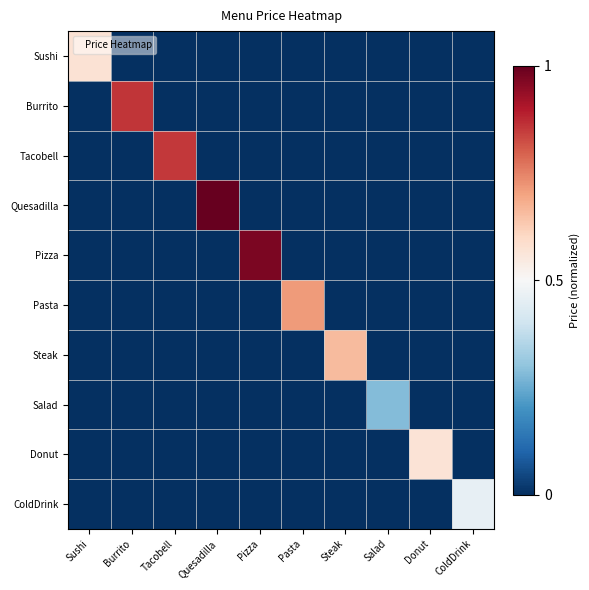

Reading left to right, what are all the values shown in this chart?

Sushi: Sushi=0.6	Burrito=0.0	Tacobell=0.0	Quesadilla=0.0	Pizza=0.0	Pasta=0.0	Steak=0.0	Salad=0.0	Donut=0.0	ColdDrink=0.0
Burrito: Sushi=0.0	Burrito=0.9	Tacobell=0.0	Quesadilla=0.0	Pizza=0.0	Pasta=0.0	Steak=0.0	Salad=0.0	Donut=0.0	ColdDrink=0.0
Tacobell: Sushi=0.0	Burrito=0.0	Tacobell=0.9	Quesadilla=0.0	Pizza=0.0	Pasta=0.0	Steak=0.0	Salad=0.0	Donut=0.0	ColdDrink=0.0
Quesadilla: Sushi=0.0	Burrito=0.0	Tacobell=0.0	Quesadilla=1.0	Pizza=0.0	Pasta=0.0	Steak=0.0	Salad=0.0	Donut=0.0	ColdDrink=0.0
Pizza: Sushi=0.0	Burrito=0.0	Tacobell=0.0	Quesadilla=0.0	Pizza=1.0	Pasta=0.0	Steak=0.0	Salad=0.0	Donut=0.0	ColdDrink=0.0
Pasta: Sushi=0.0	Burrito=0.0	Tacobell=0.0	Quesadilla=0.0	Pizza=0.0	Pasta=0.7	Steak=0.0	Salad=0.0	Donut=0.0	ColdDrink=0.0
Steak: Sushi=0.0	Burrito=0.0	Tacobell=0.0	Quesadilla=0.0	Pizza=0.0	Pasta=0.0	Steak=0.7	Salad=0.0	Donut=0.0	ColdDrink=0.0
Salad: Sushi=0.0	Burrito=0.0	Tacobell=0.0	Quesadilla=0.0	Pizza=0.0	Pasta=0.0	Steak=0.0	Salad=0.3	Donut=0.0	ColdDrink=0.0
Donut: Sushi=0.0	Burrito=0.0	Tacobell=0.0	Quesadilla=0.0	Pizza=0.0	Pasta=0.0	Steak=0.0	Salad=0.0	Donut=0.6	ColdDrink=0.0
ColdDrink: Sushi=0.0	Burrito=0.0	Tacobell=0.0	Quesadilla=0.0	Pizza=0.0	Pasta=0.0	Steak=0.0	Salad=0.0	Donut=0.0	ColdDrink=0.5